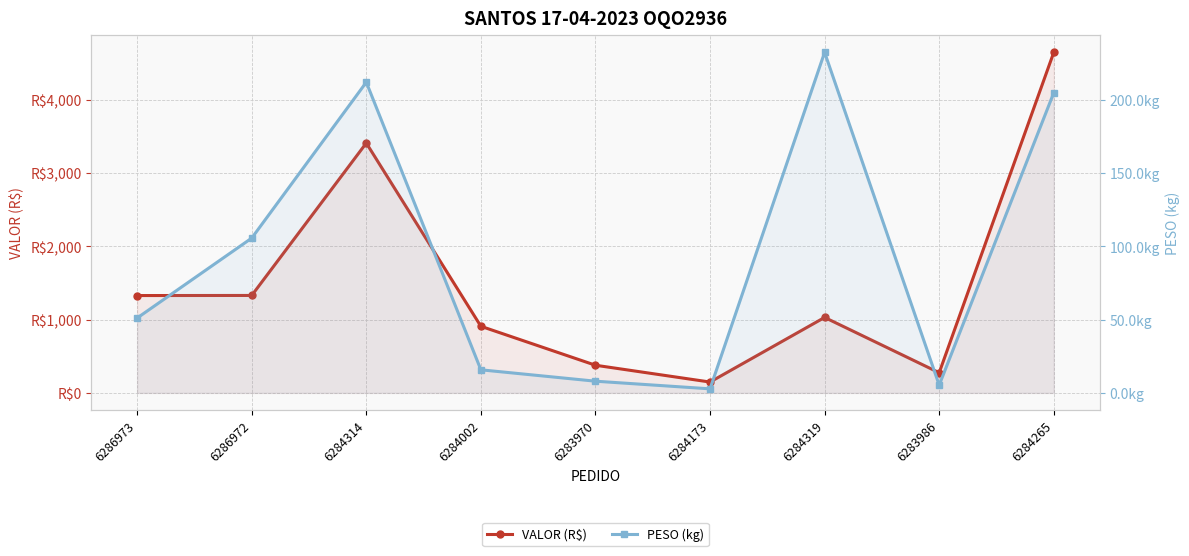

What is the approximate value of VALOR (R$) at 6284319?

1030.3